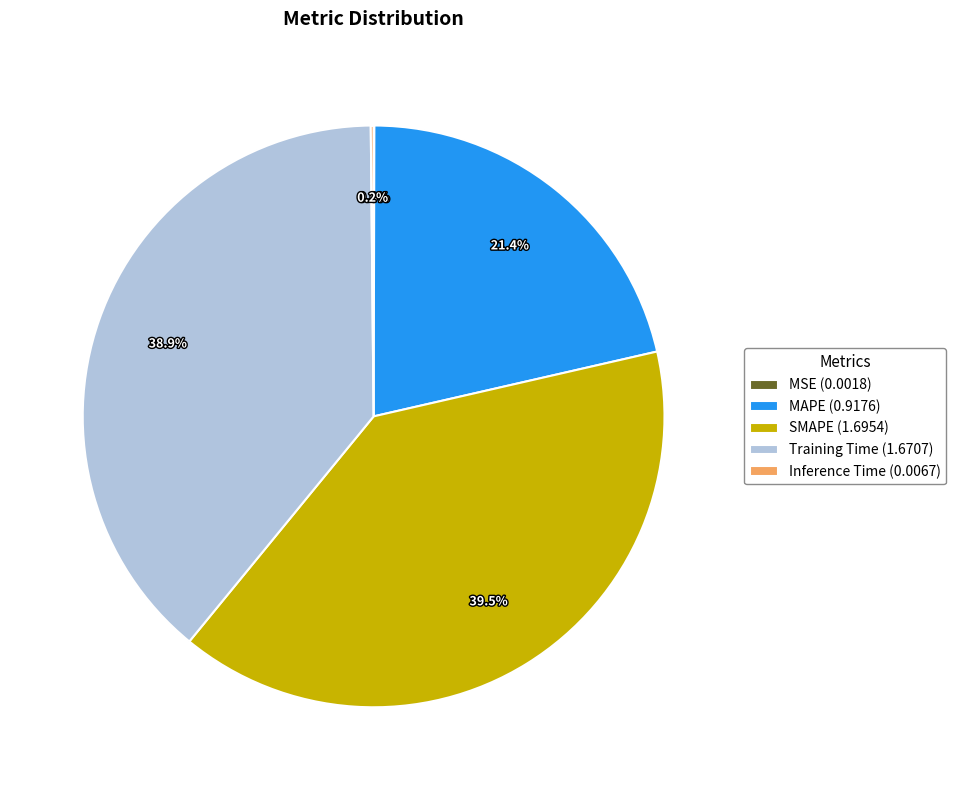

Between Training Time (1.6707) and MAPE (0.9176), which is larger?

Training Time (1.6707)